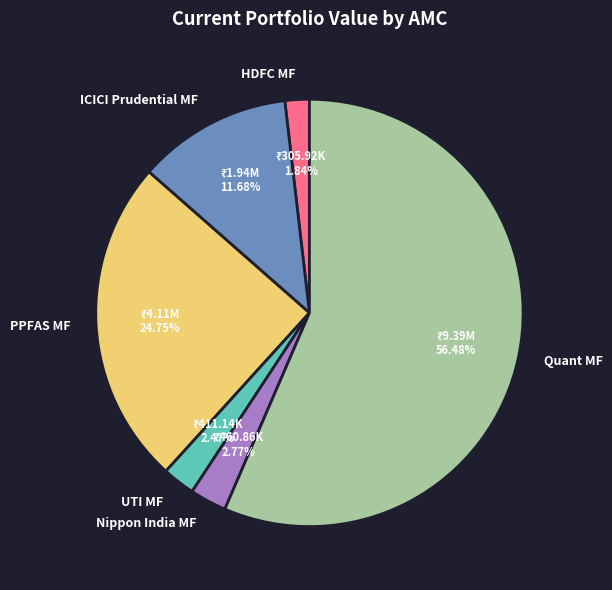

Do Quant MF and Nippon India MF together represent more than half of the pie?

Yes